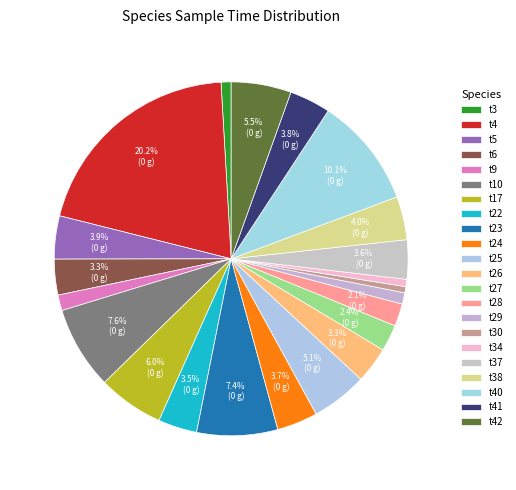

How many slices are in this pie chart?

22